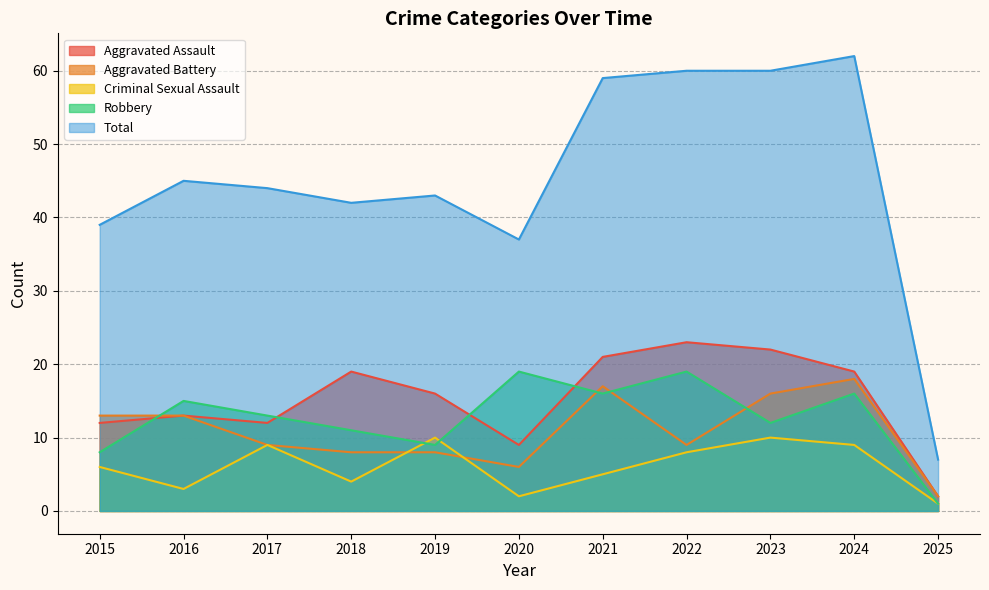

What is the difference between the maximum and second lowest values in the Total series?

25